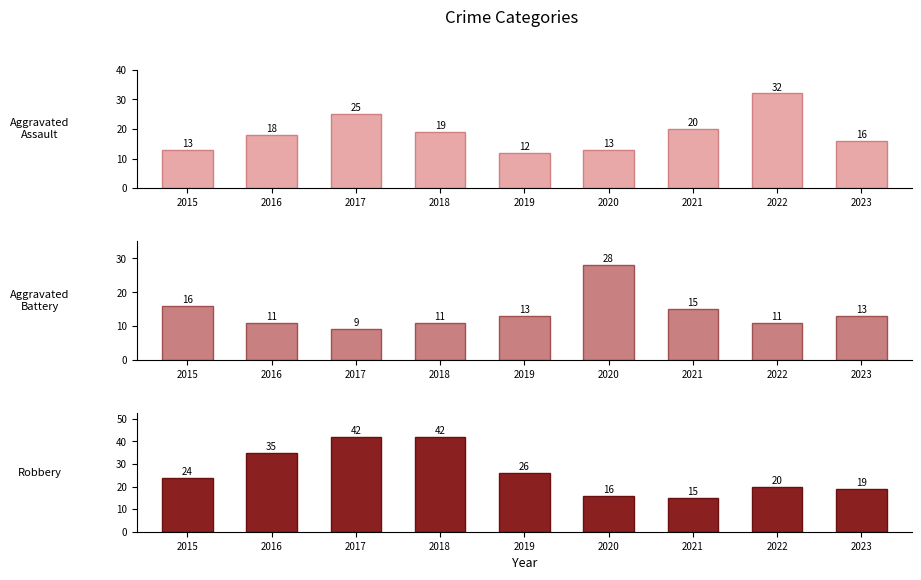

Does the chart contain stacked bars?

No